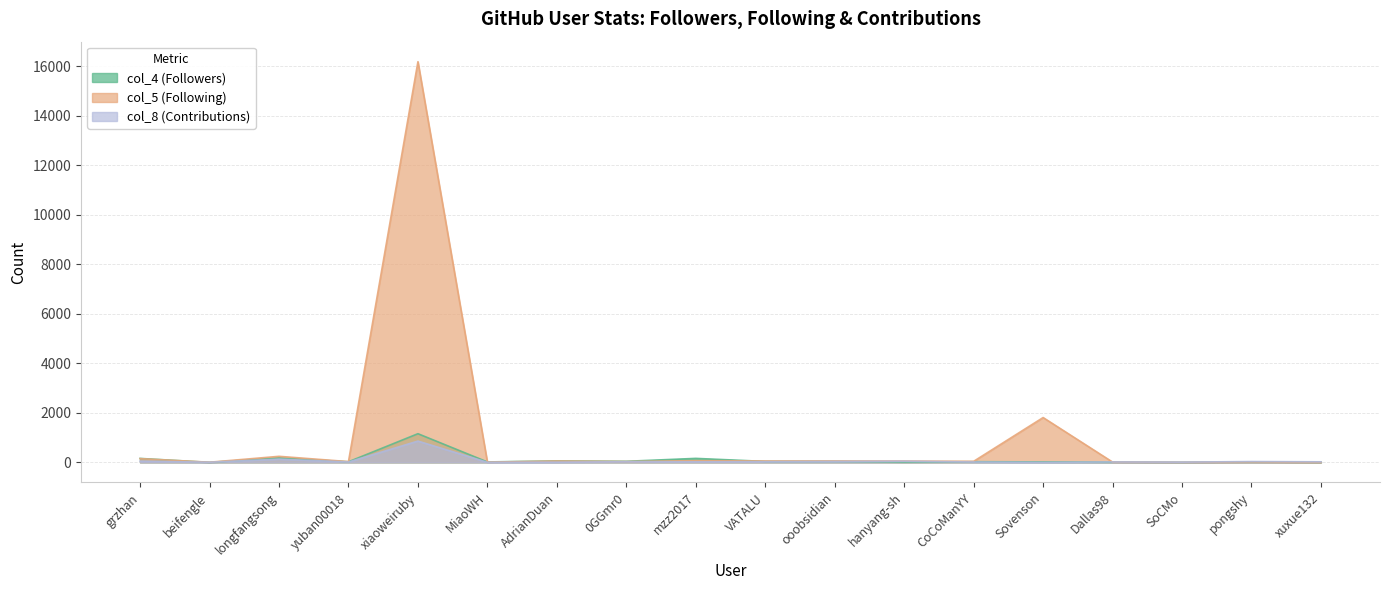

Does the chart have visible grid lines?

Yes